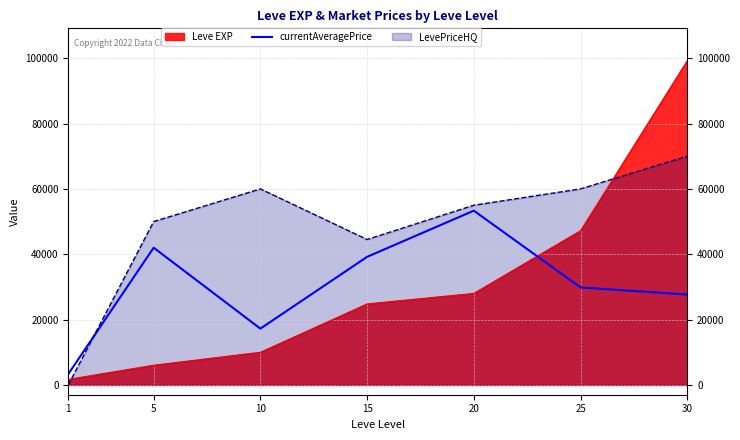

List the series in order of their peak value, highest first.

Leve EXP, LevePriceHQ, currentAveragePrice